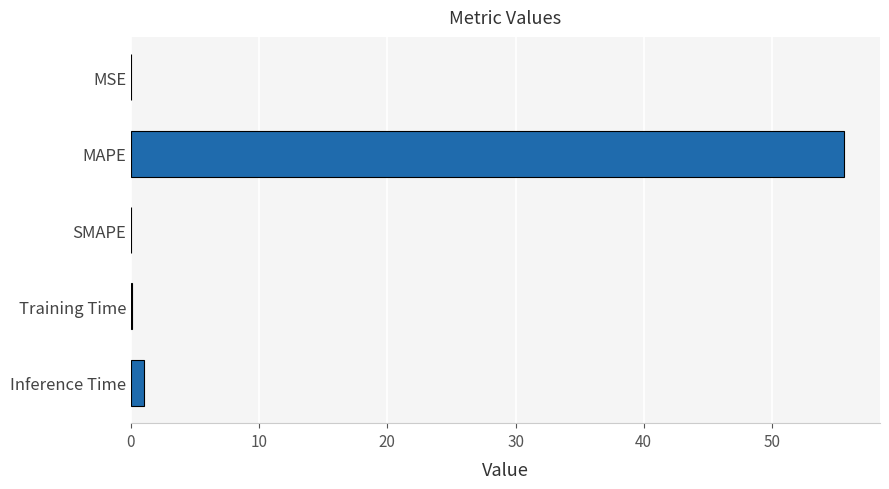

Which label corresponds to the largest value in the chart?

MAPE